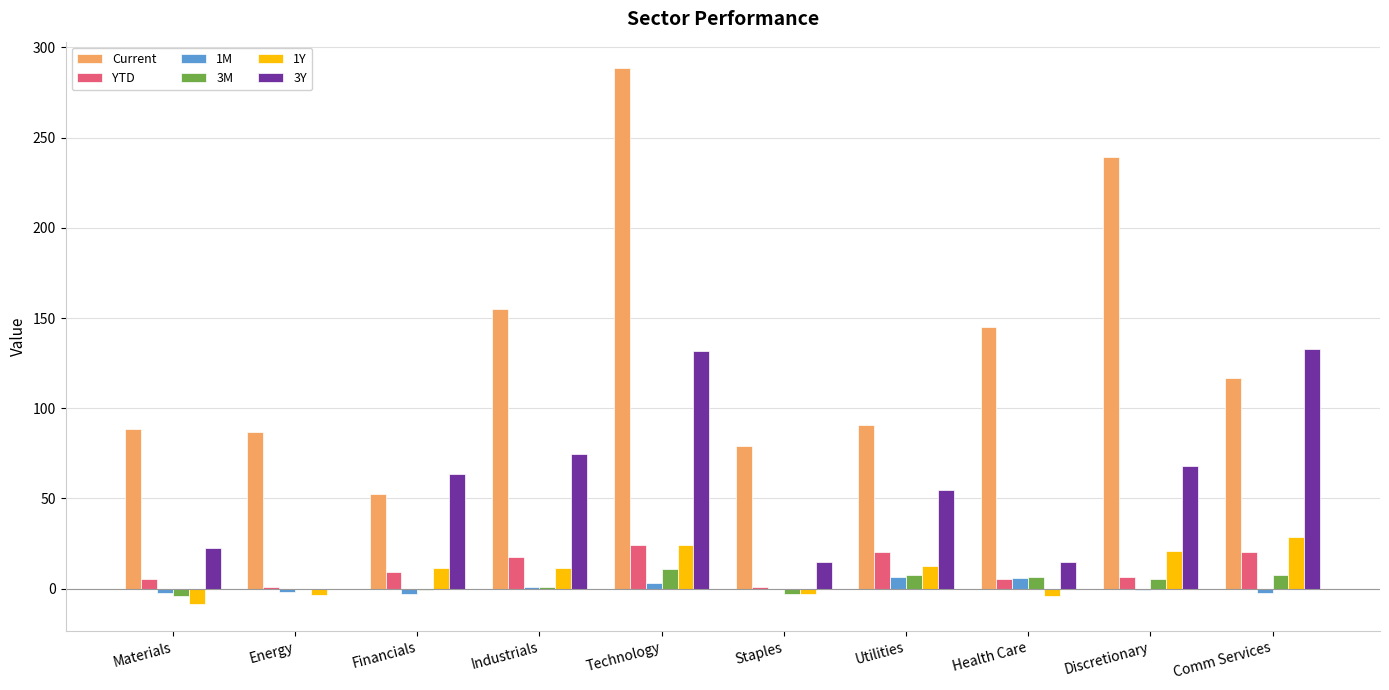

What is the sum of all YTD values?

111.2